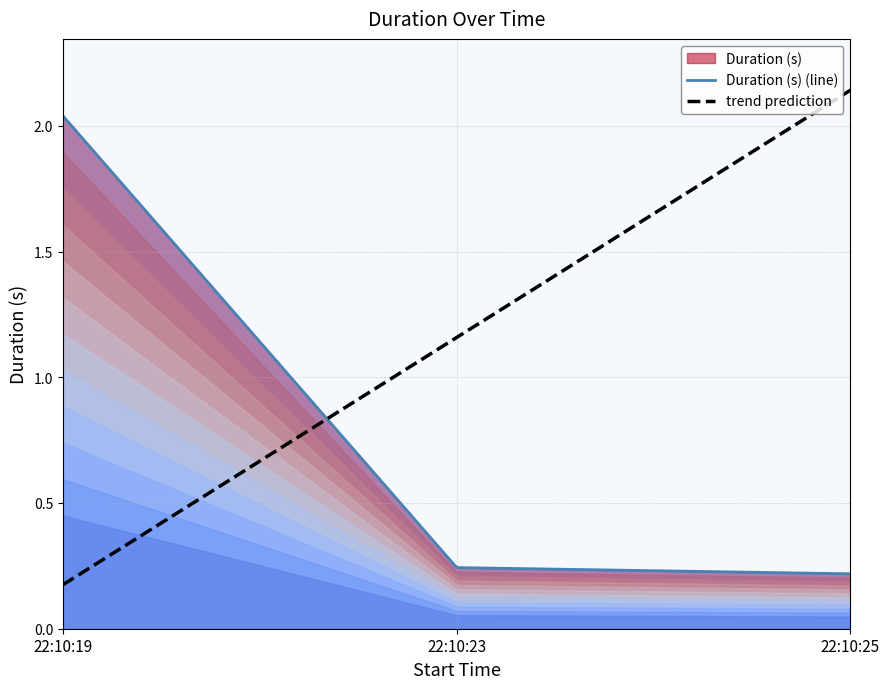

What is the average value?

0.8